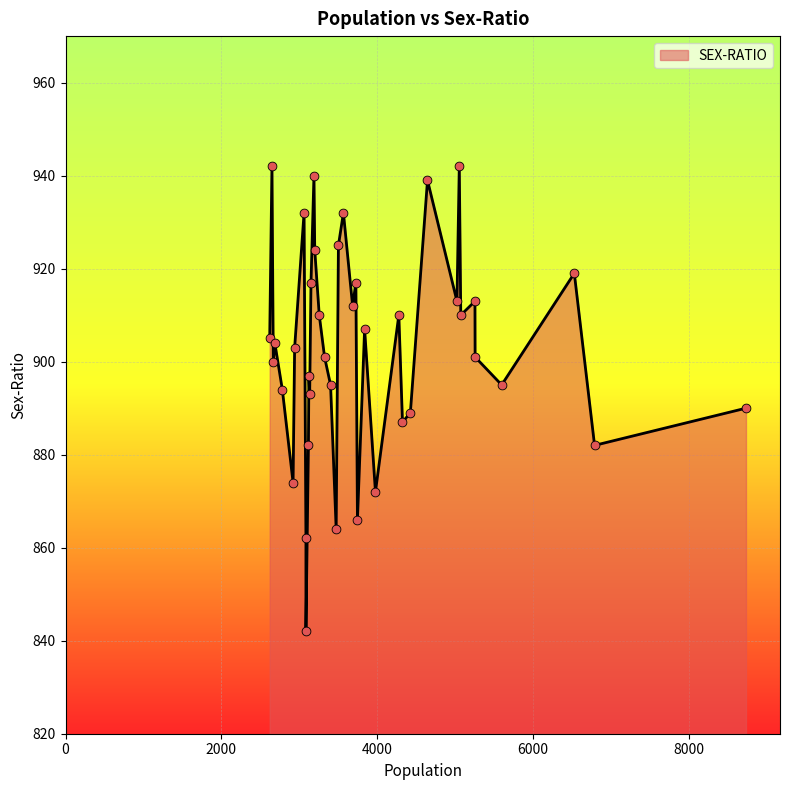

What is the ratio of the value at 4645 to the value at 2782?

1.1